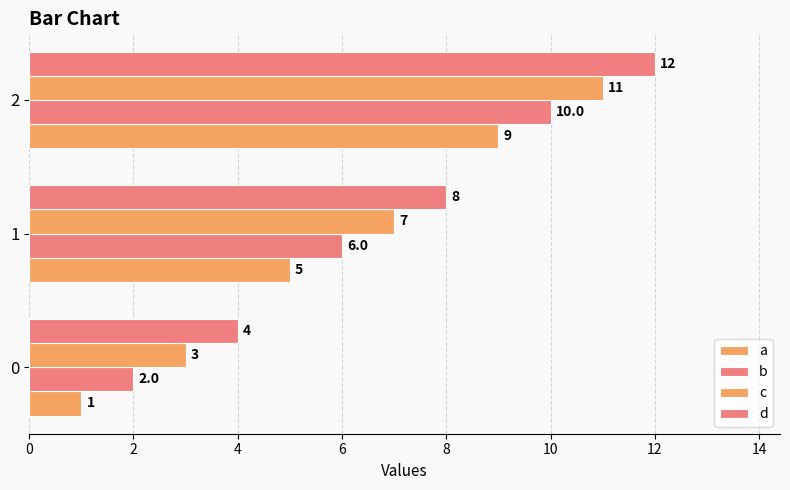

Count the d values in the range 4 to 12.

3